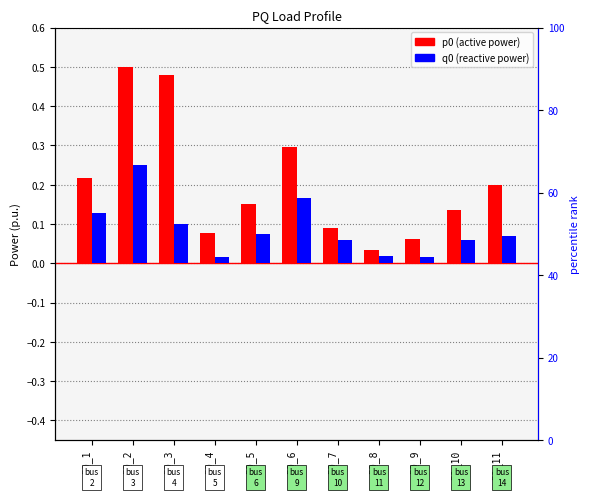

Read the q0 value at PQ_7.

0.1